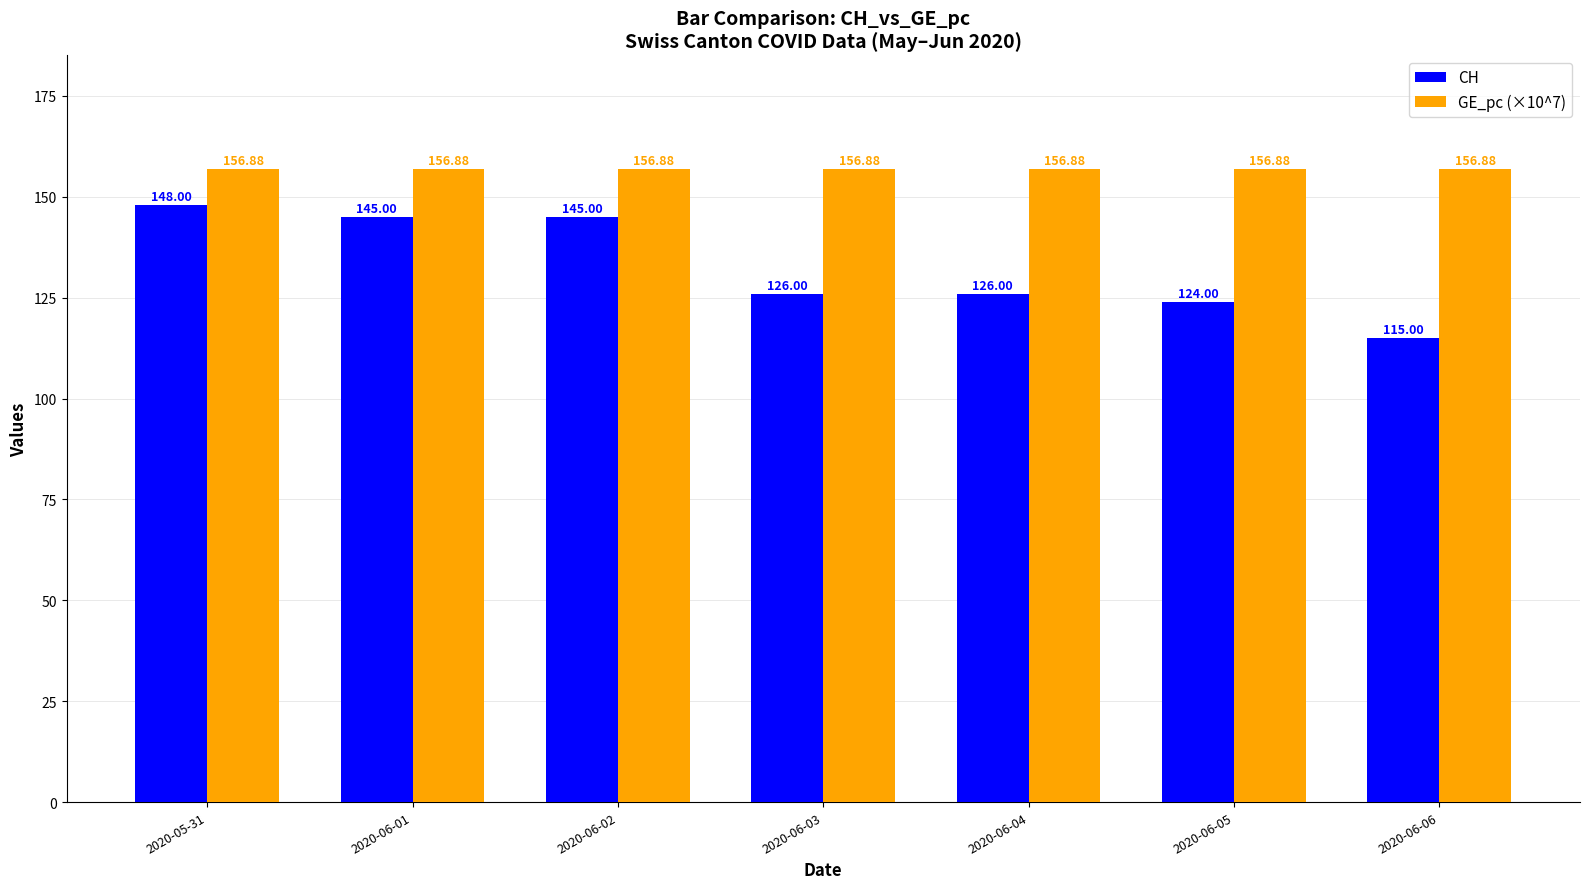

At how many categories does at least one series exceed 141?

7